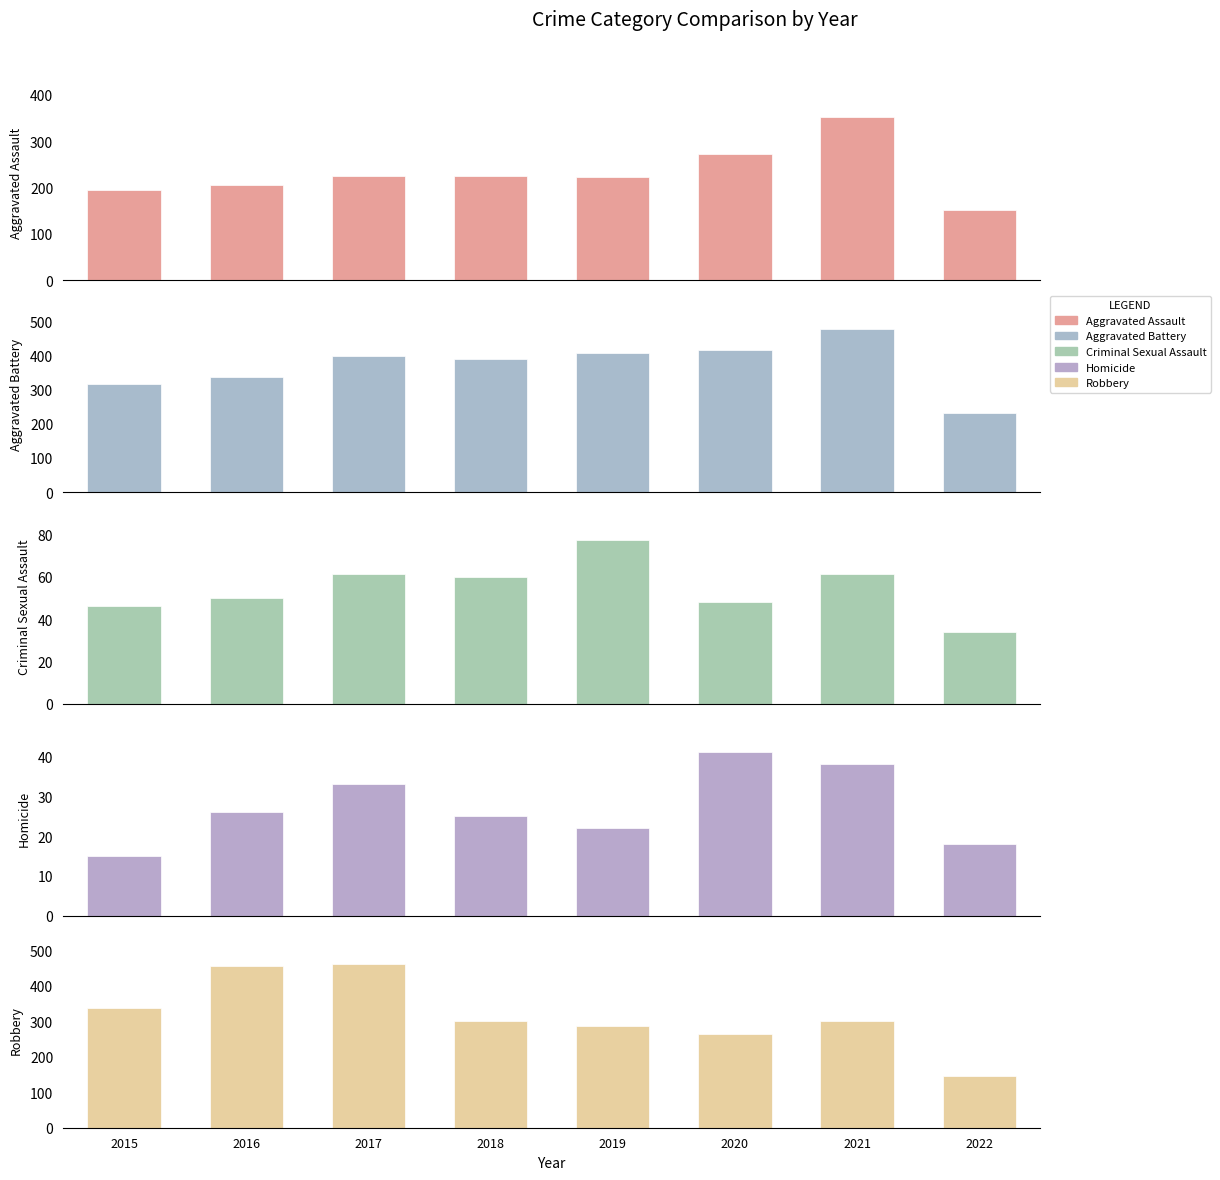

Where is Homicide nearest to the value 28?

2016